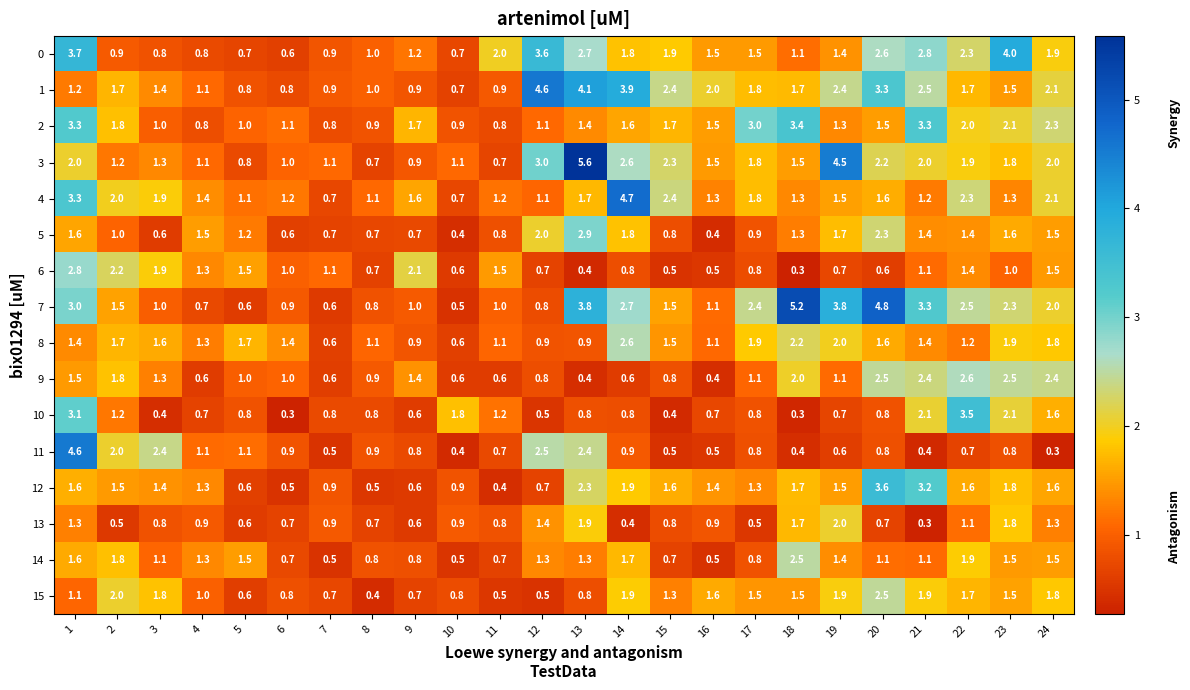

What is the average value of the 12 series?

1.4